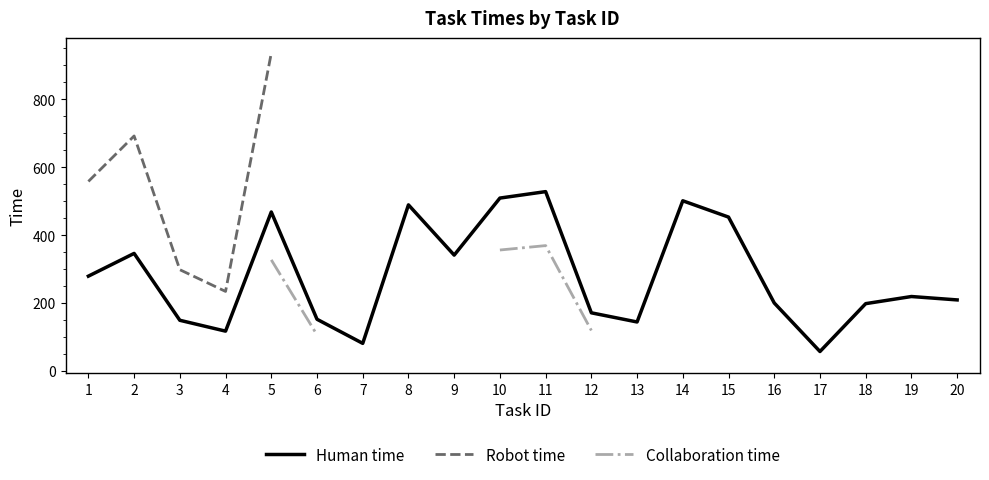

How many lines are shown in the chart?

3